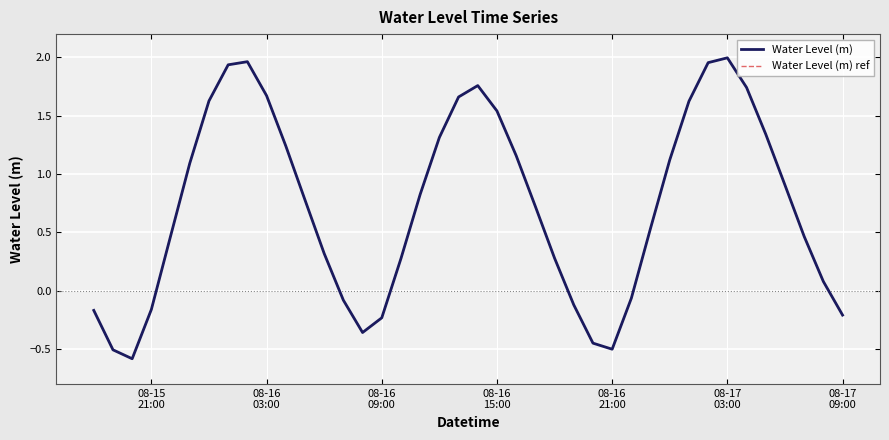

Does the chart have visible grid lines?

Yes